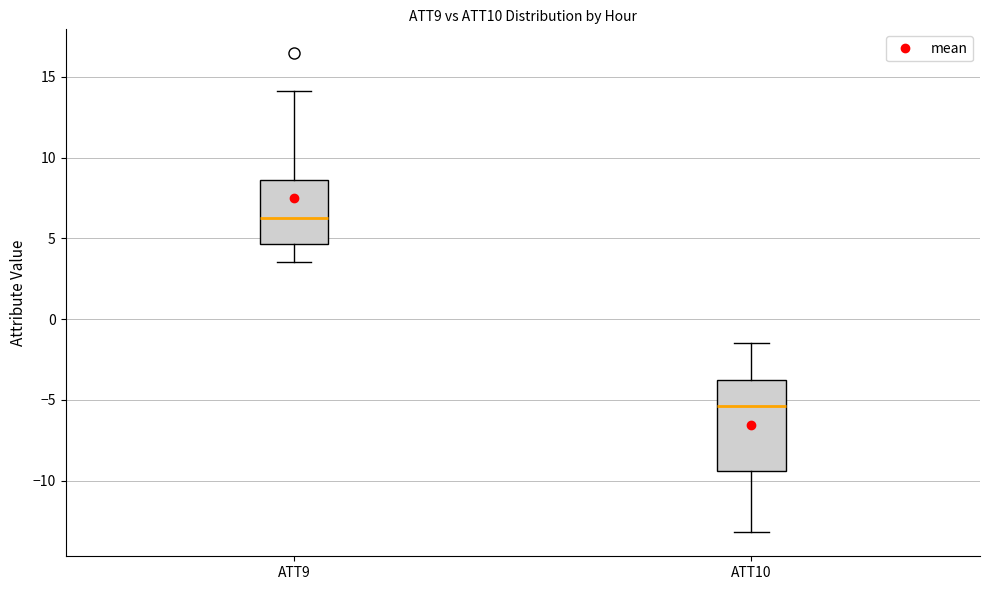

Comparing the boxes themselves (not the whiskers), which one is the tallest?

ATT10